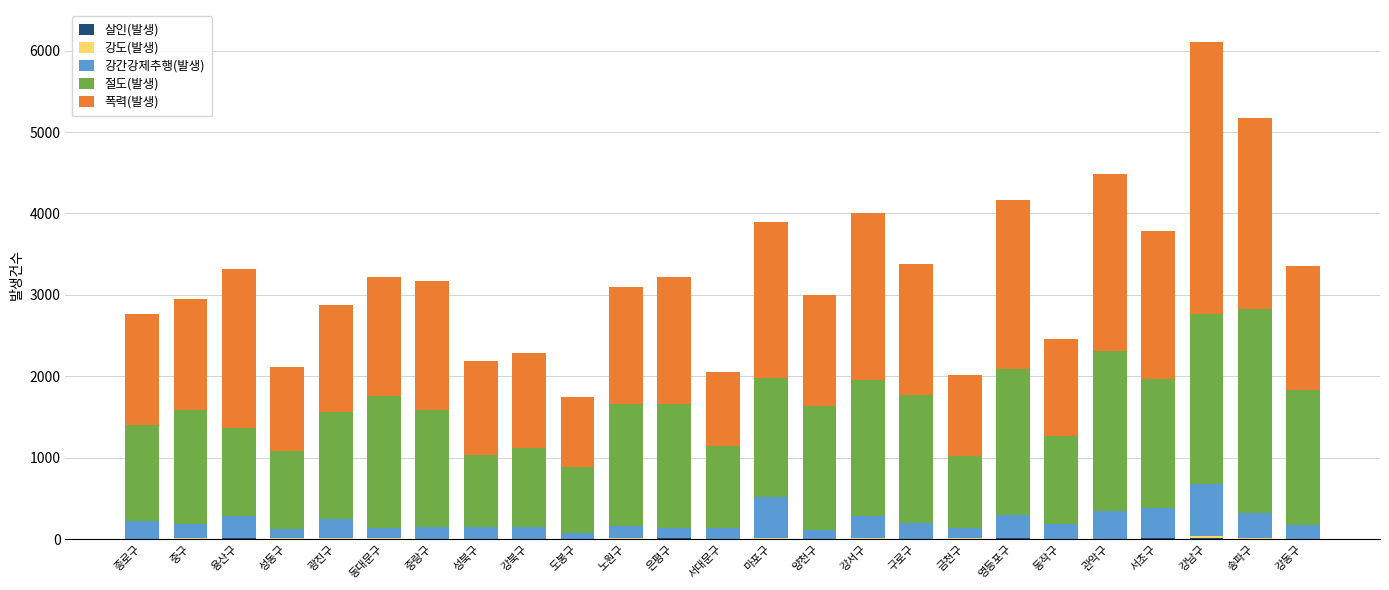

At which category is the sum across all series the highest?

강남구